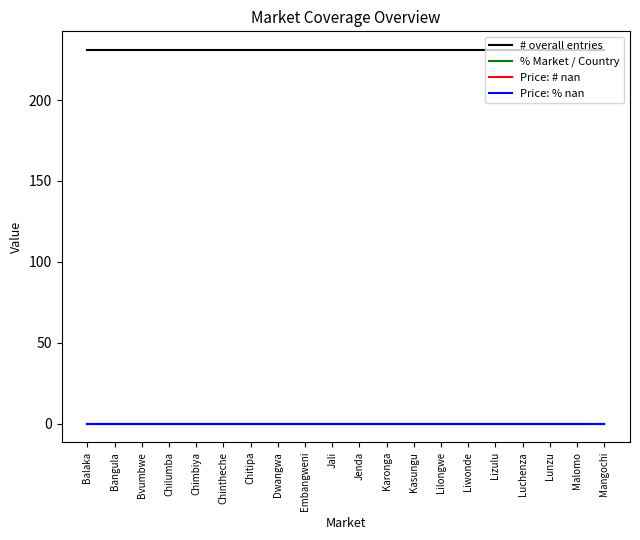

How many series are shown in this chart?

4